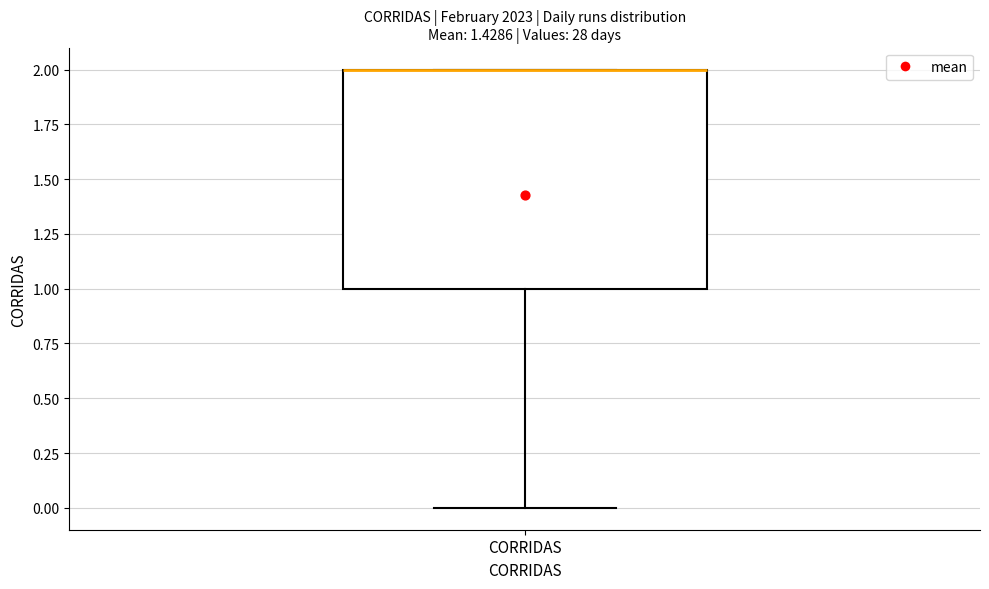

Where is the lower edge of the box for CORRIDAS on the y-axis? The values are not printed on the chart, so give them approximately, as read against the axis.

1